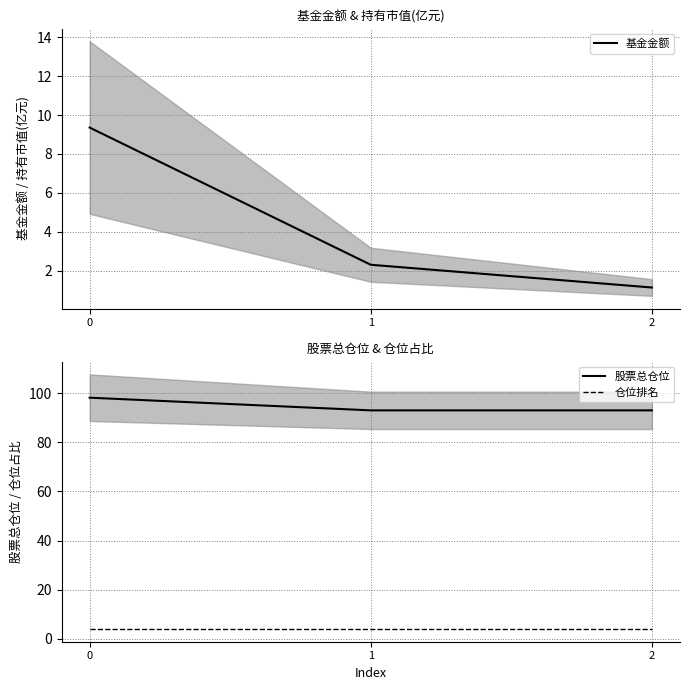

What is the greatest value displayed?

98.2